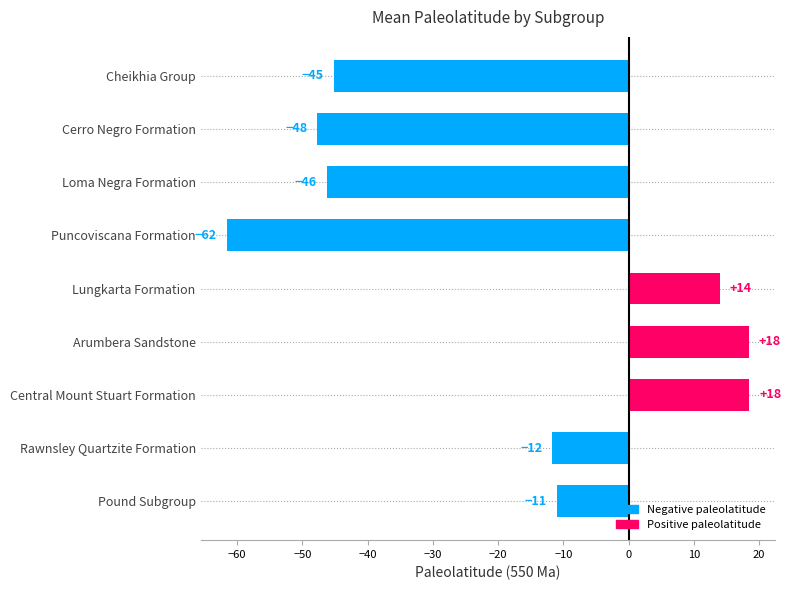

How many data points are less than -11?

5